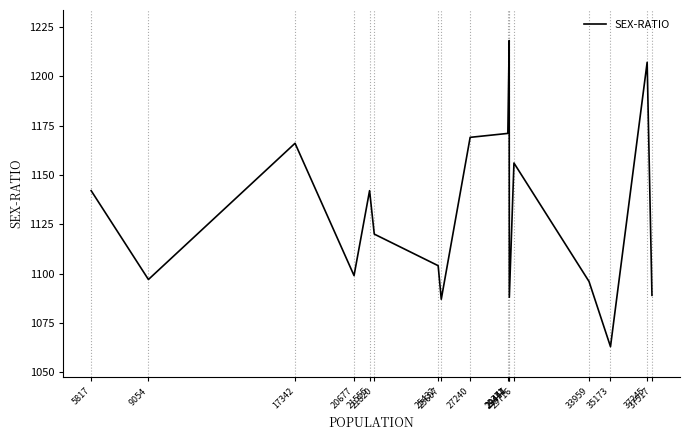

What is the smallest value displayed?

1063